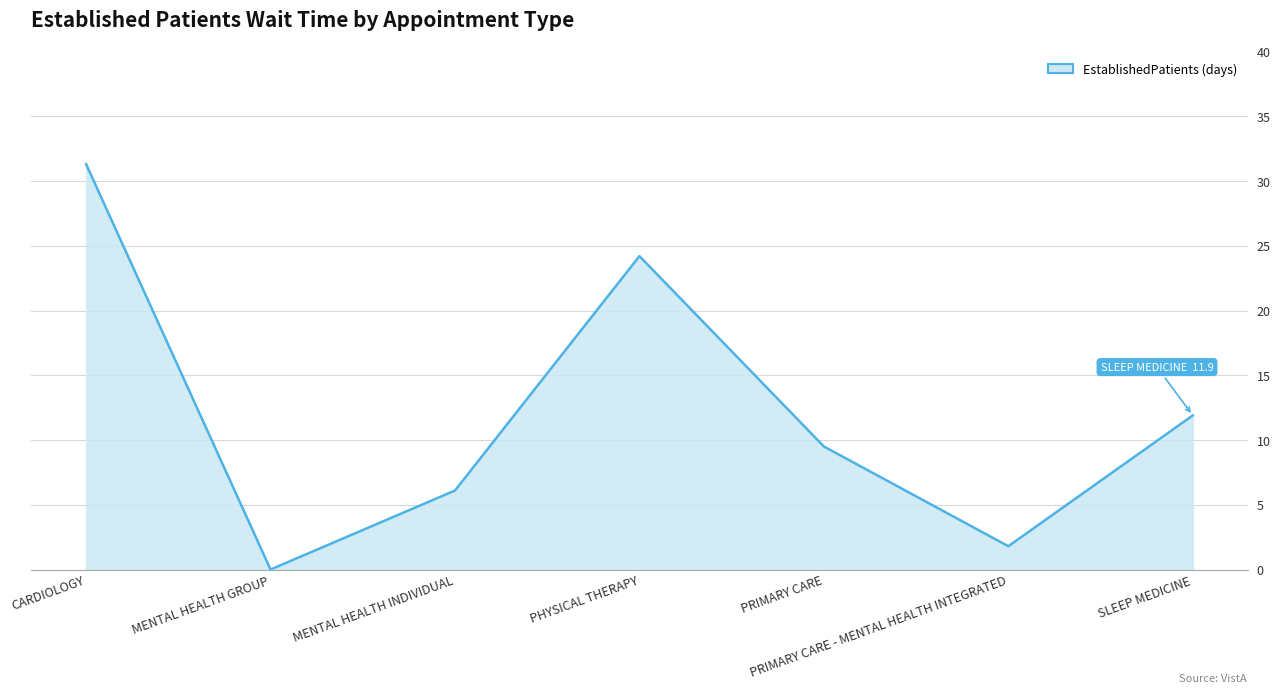

Rank the categories by value from lowest to highest.

MENTAL HEALTH GROUP, PRIMARY CARE - MENTAL HEALTH INTEGRATED, MENTAL HEALTH INDIVIDUAL, PRIMARY CARE, SLEEP MEDICINE, PHYSICAL THERAPY, CARDIOLOGY